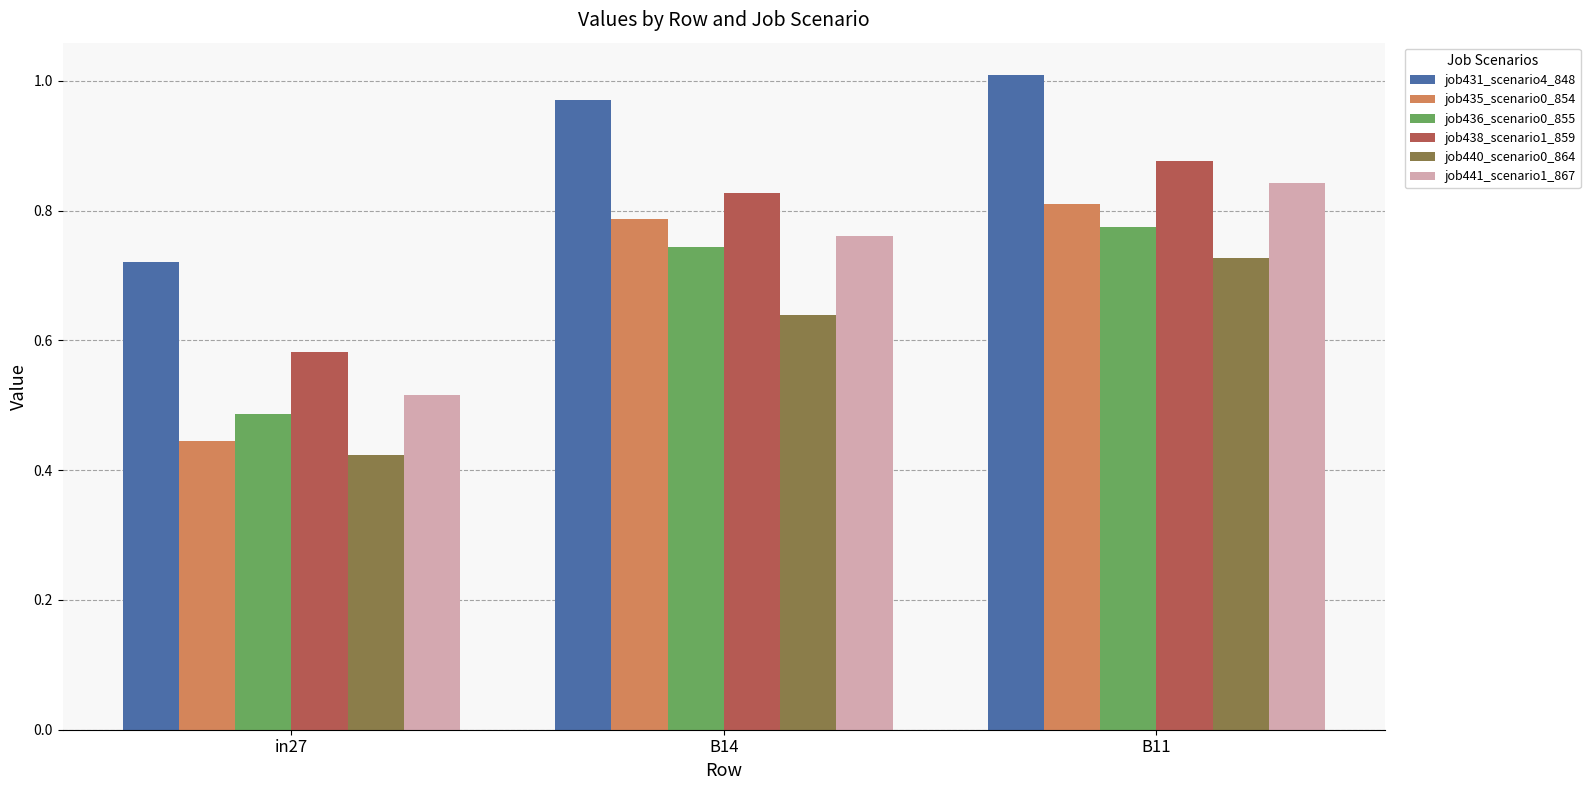

True or false: job440_scenario0_864 has a value of 1.2 at B11.

False